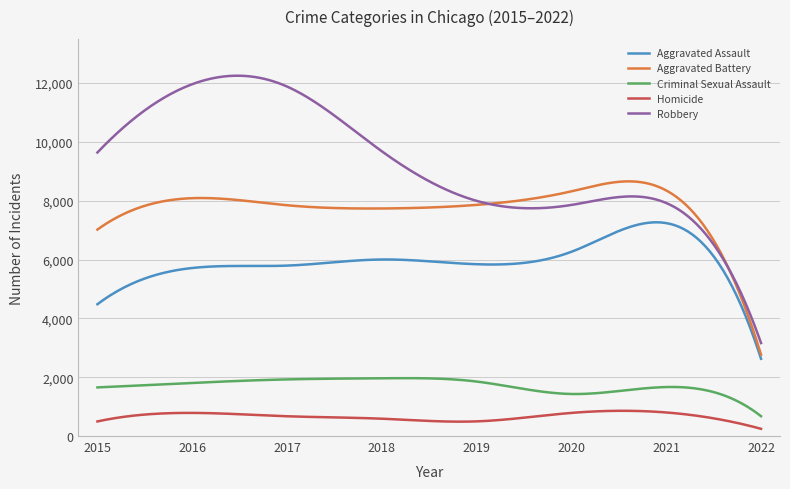

Rank the series by their maximum value, from lowest to highest.

Homicide, Criminal Sexual Assault, Aggravated Assault, Aggravated Battery, Robbery